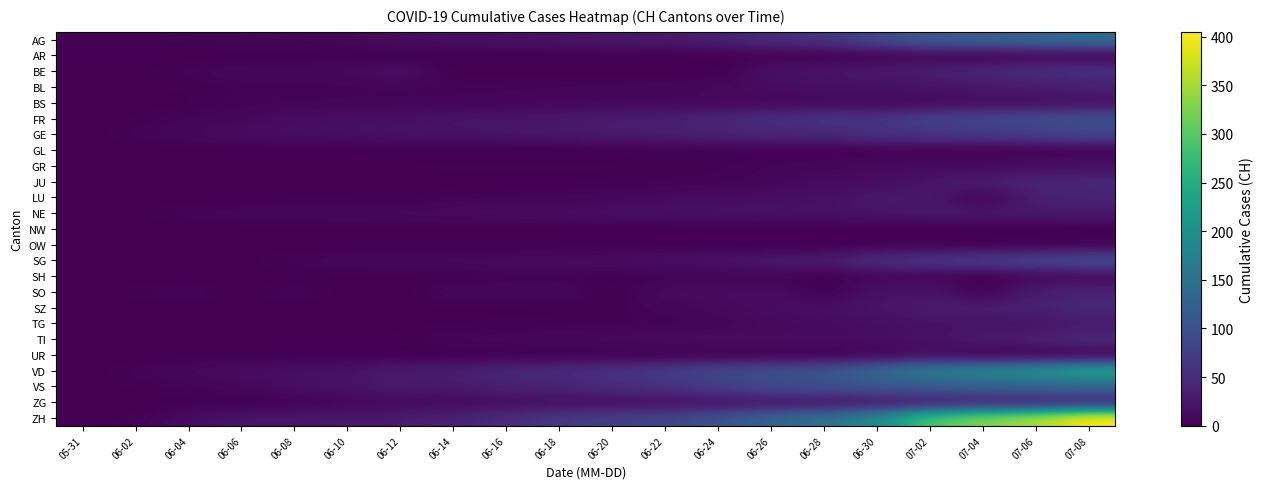

Between 07-06 and 06-20, which is larger?

07-06